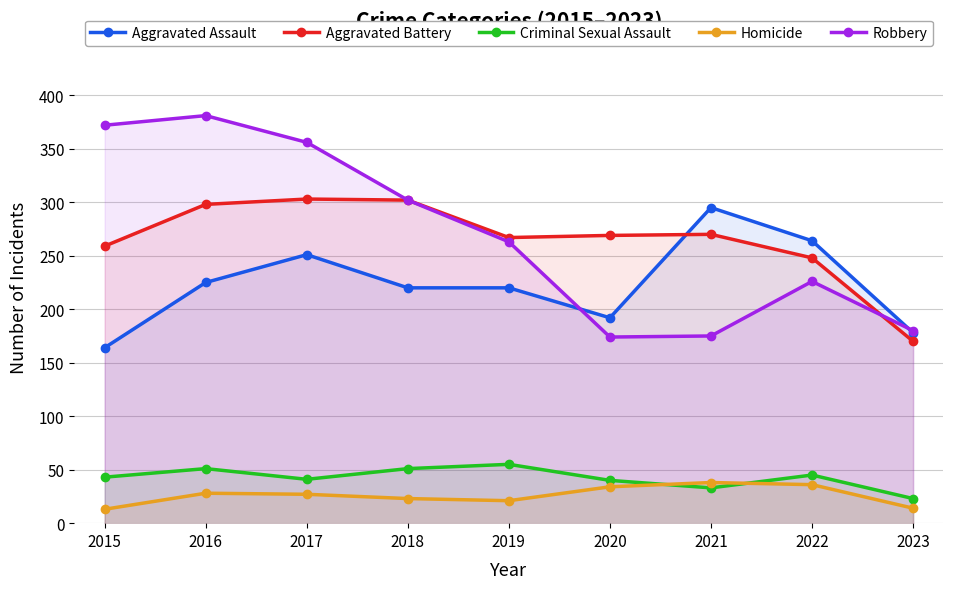

How many lines are shown in the chart?

5